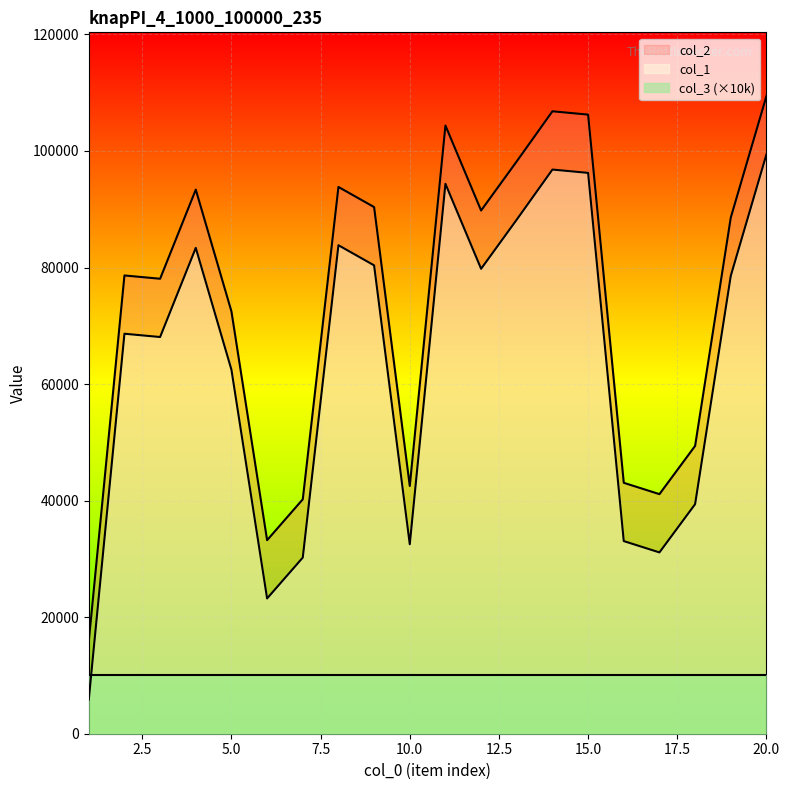

In col_2, how many points are lower than both neighbors (excluding endpoints)?

5